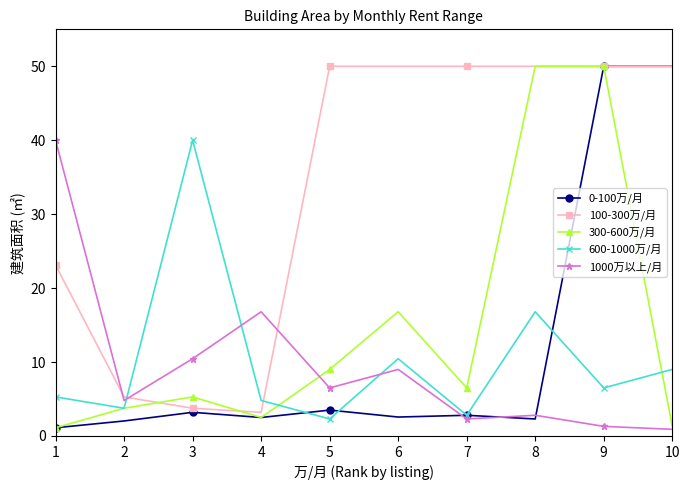

Does the chart have visible grid lines?

No